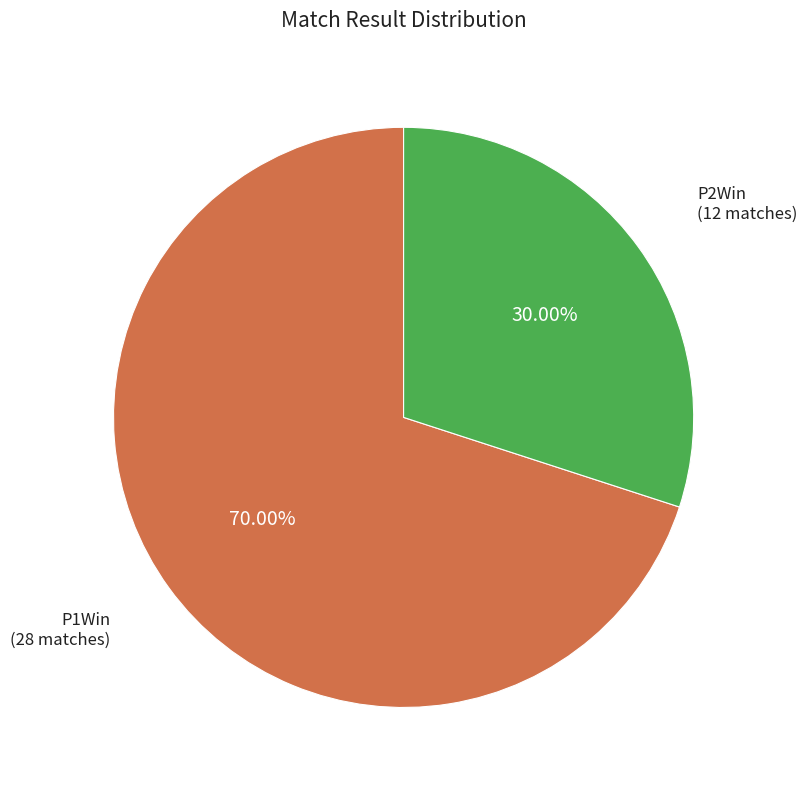

How many segments does this pie chart have?

2